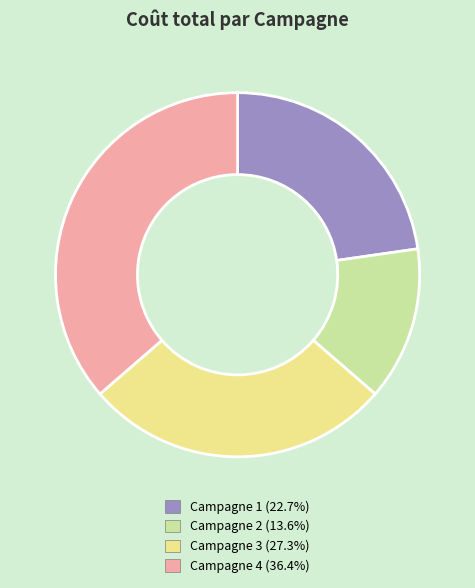

How many slices are in this pie chart?

4